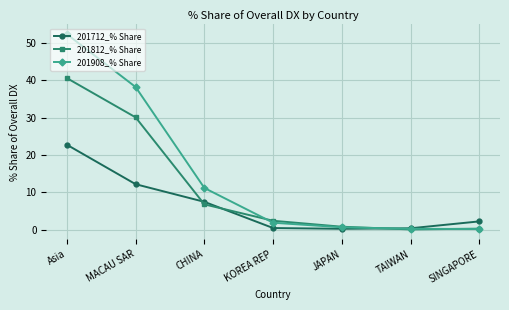

What is the maximum value shown in the chart?

52.3